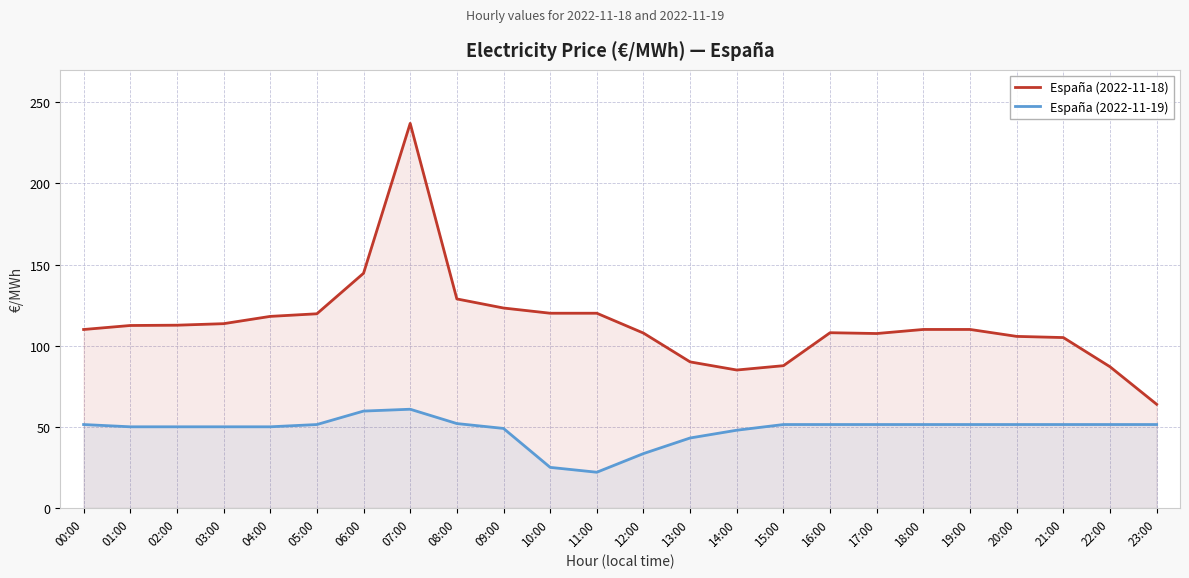

True or false: España (2022-11-19) and España (2022-11-18) intersect in this chart.

False